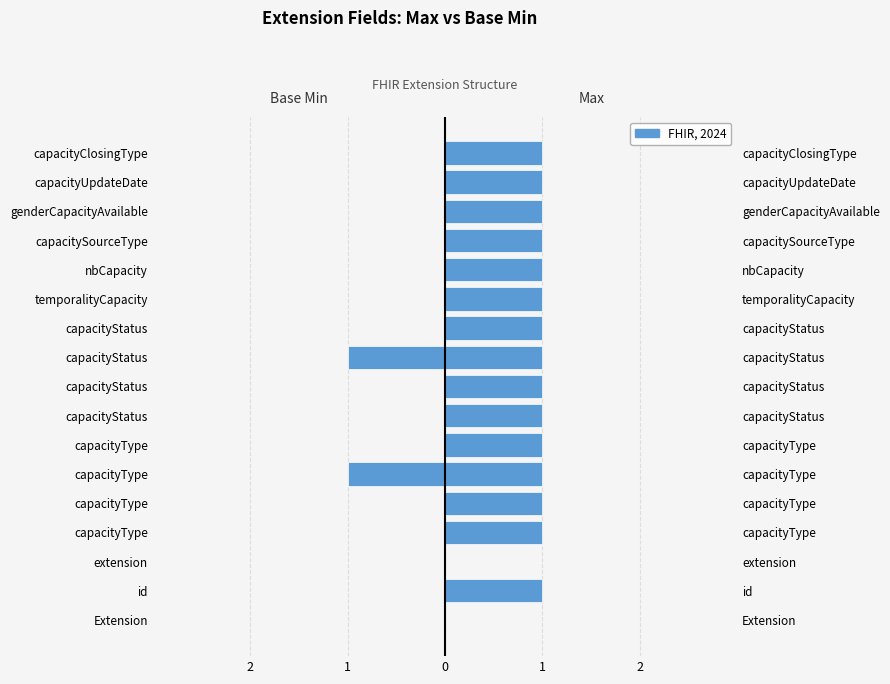

How many bars are there in total?

34